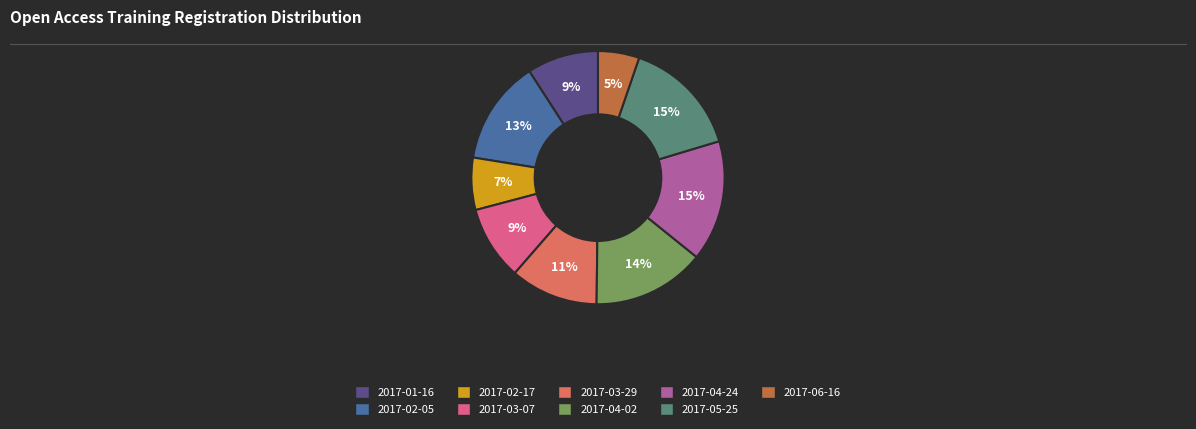

Which category has the smallest portion of the pie?

2017-06-16